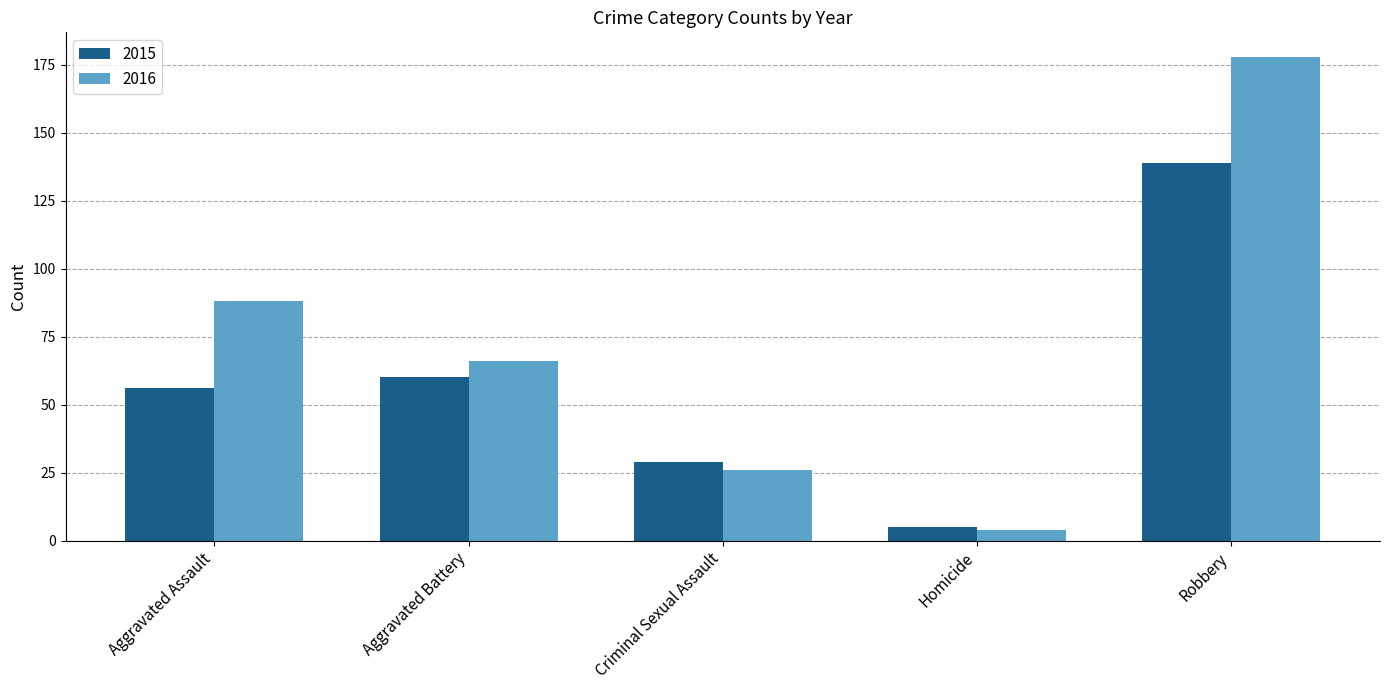

The value of 2016 at Aggravated Assault is 88. True or false?

True